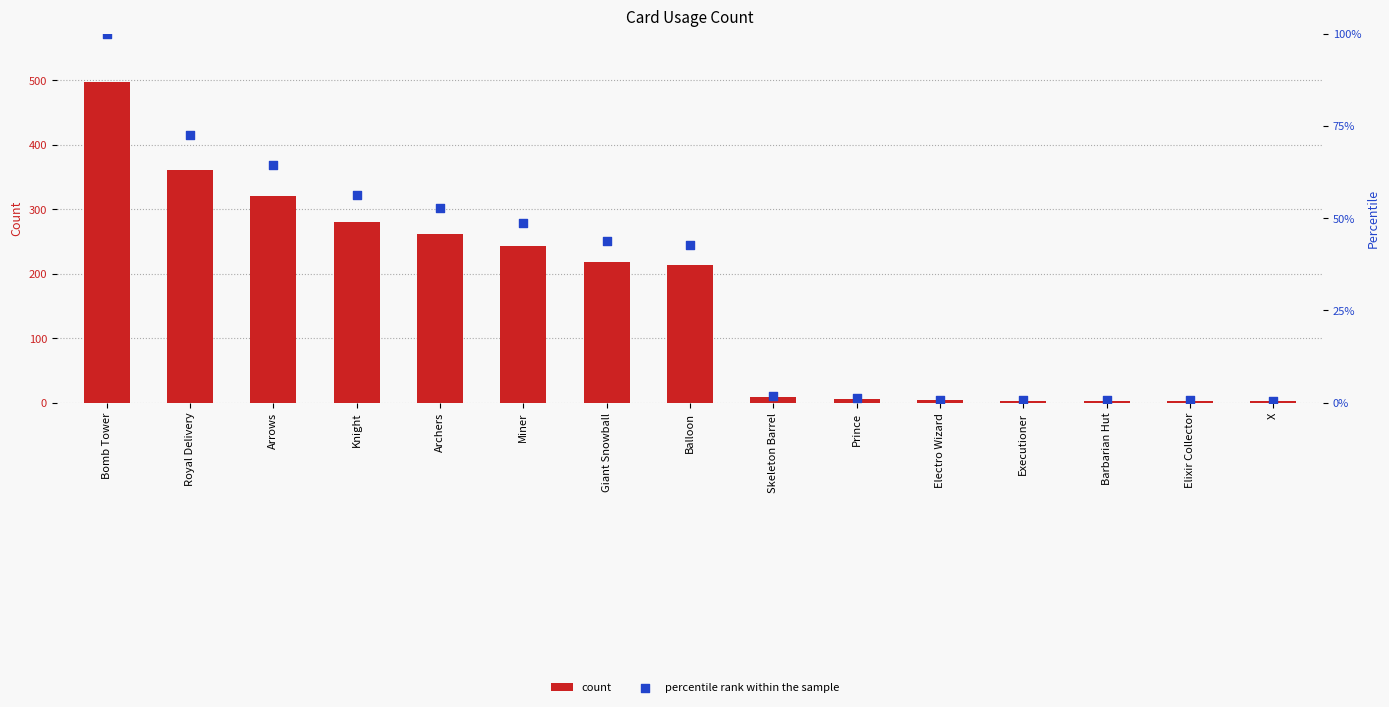

Which series reaches the maximum Y coordinate?

count